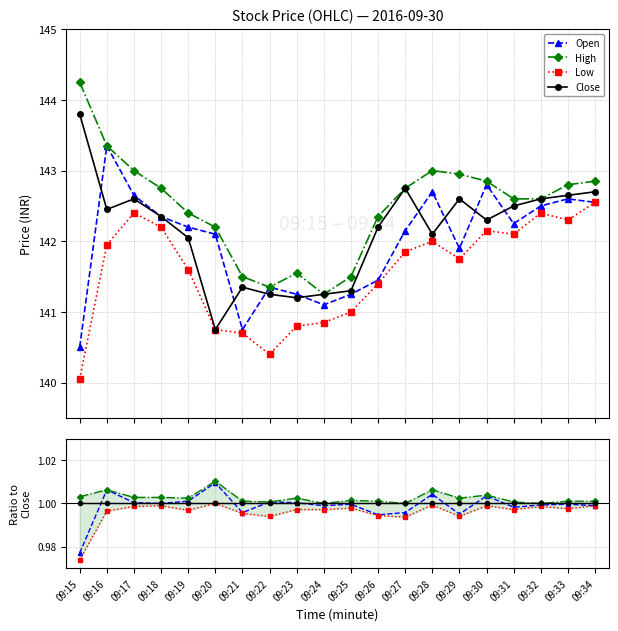

What is the value of the Close point at the 10th from the left?

1.0